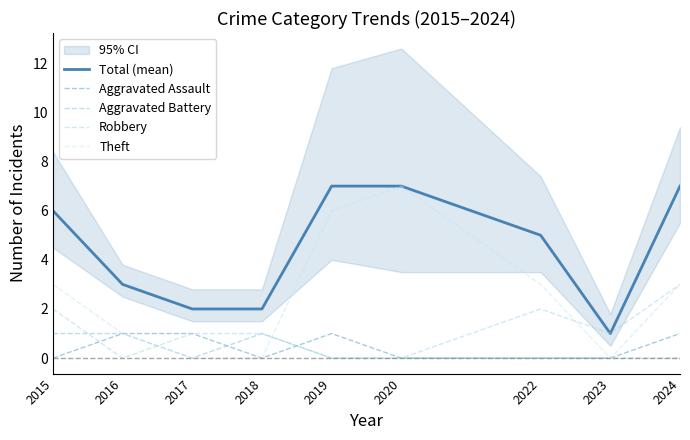

The value of Theft at 2016 is 0. True or false?

False